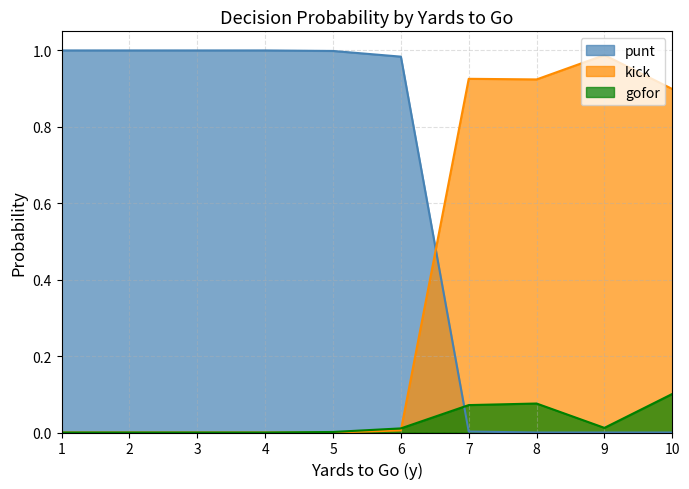

The value of kick at 7 is 0.9. True or false?

True